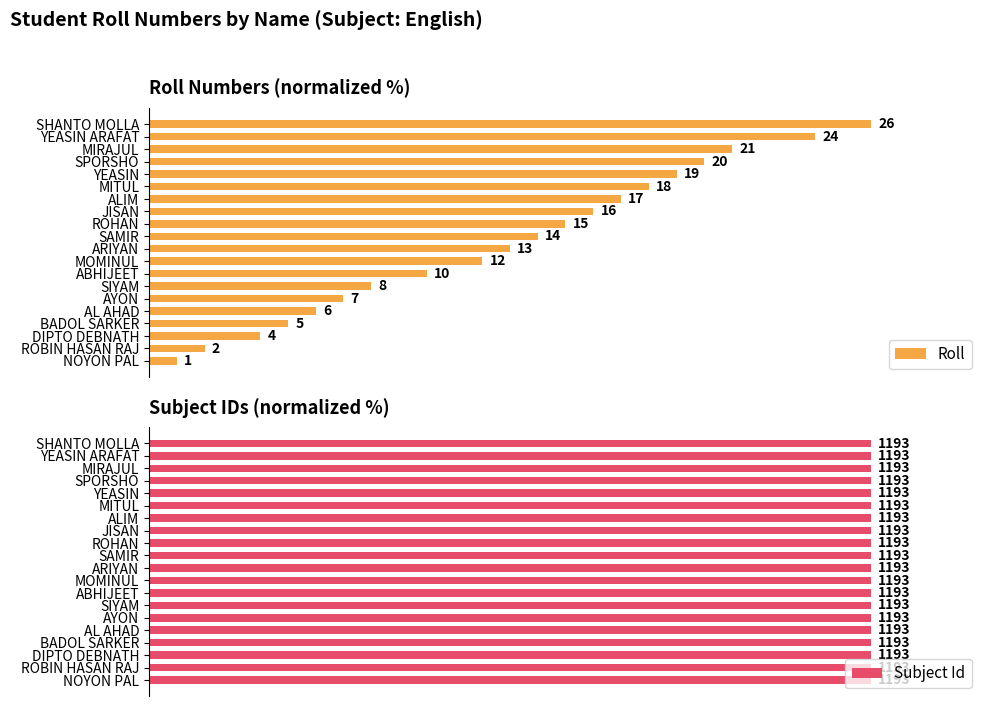

What are all the series names shown in the legend?

Roll, Subject Id